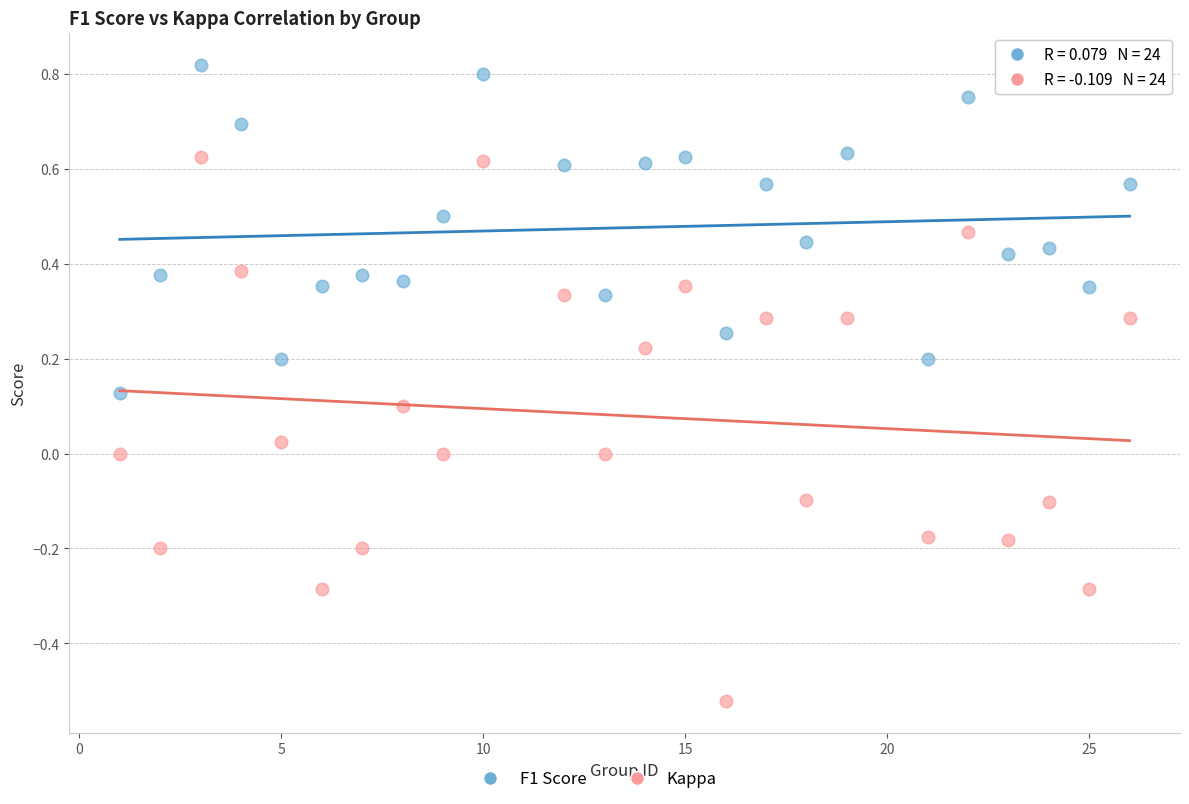

Across all data points, what is the range of X values (max minus min)?

25.0